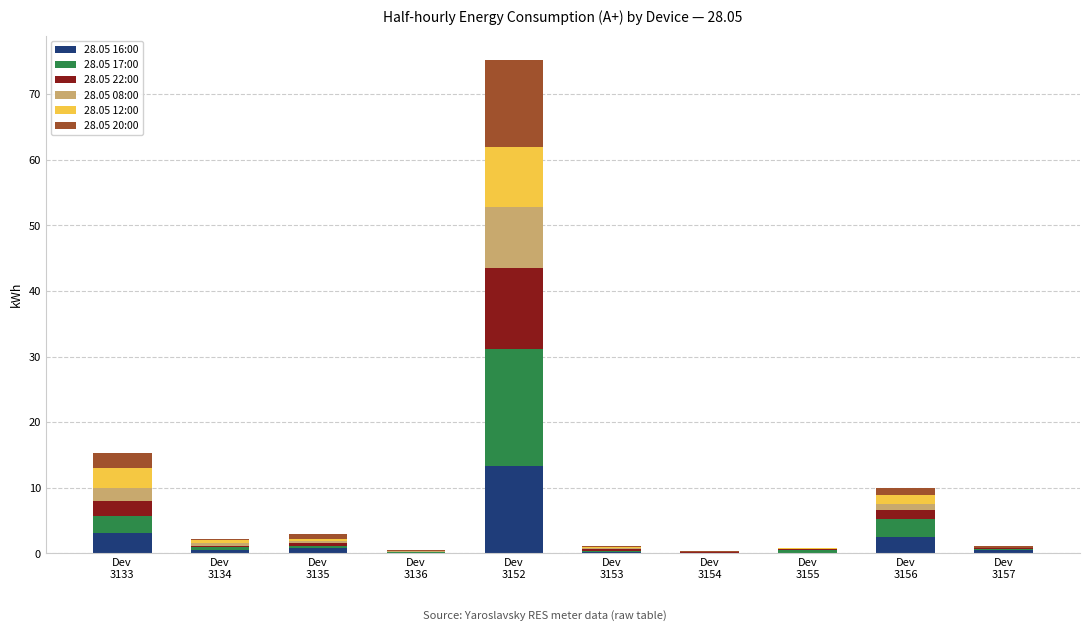

What is the highest value of the 28.05 16:00 series?

13.3